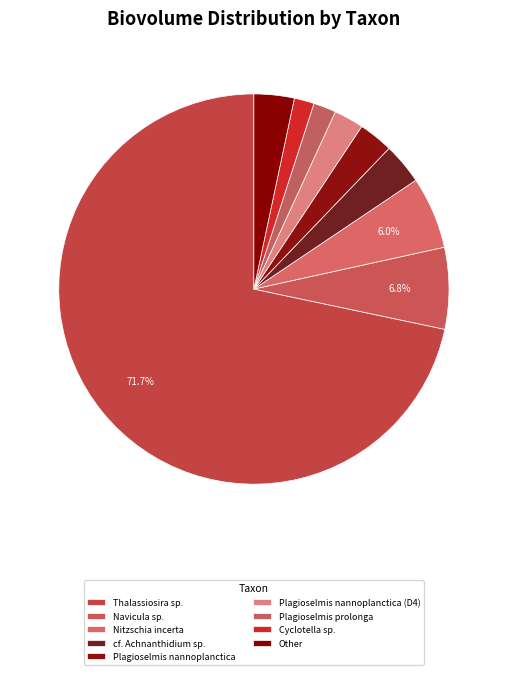

To the nearest percent, what is the difference between the largest and smallest slice percentages?

70%